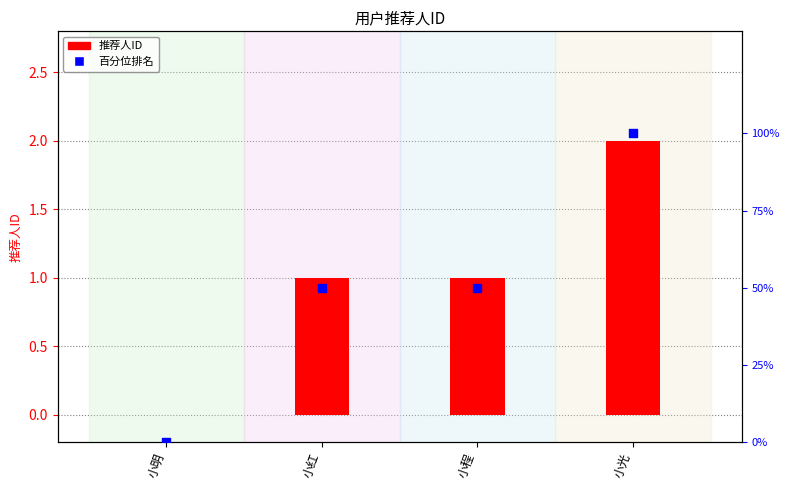

Which series reaches the maximum Y coordinate?

百分位排名